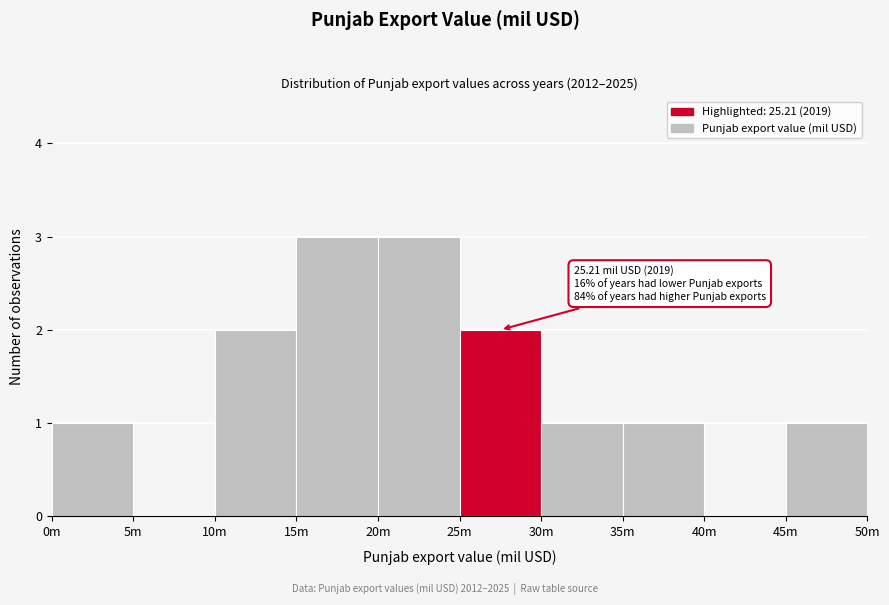

Reading left to right, what are all the values shown in this chart?

0m=1	5m=0	10m=2	15m=3	20m=3	25m=2	30m=1	35m=1	40m=0	45m=1